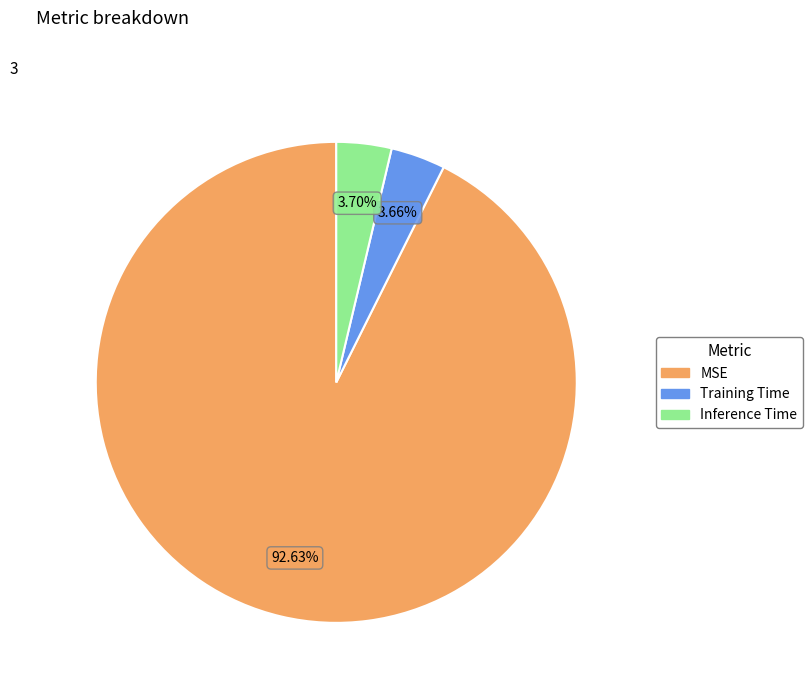

Between Inference Time and MSE, which is larger?

MSE